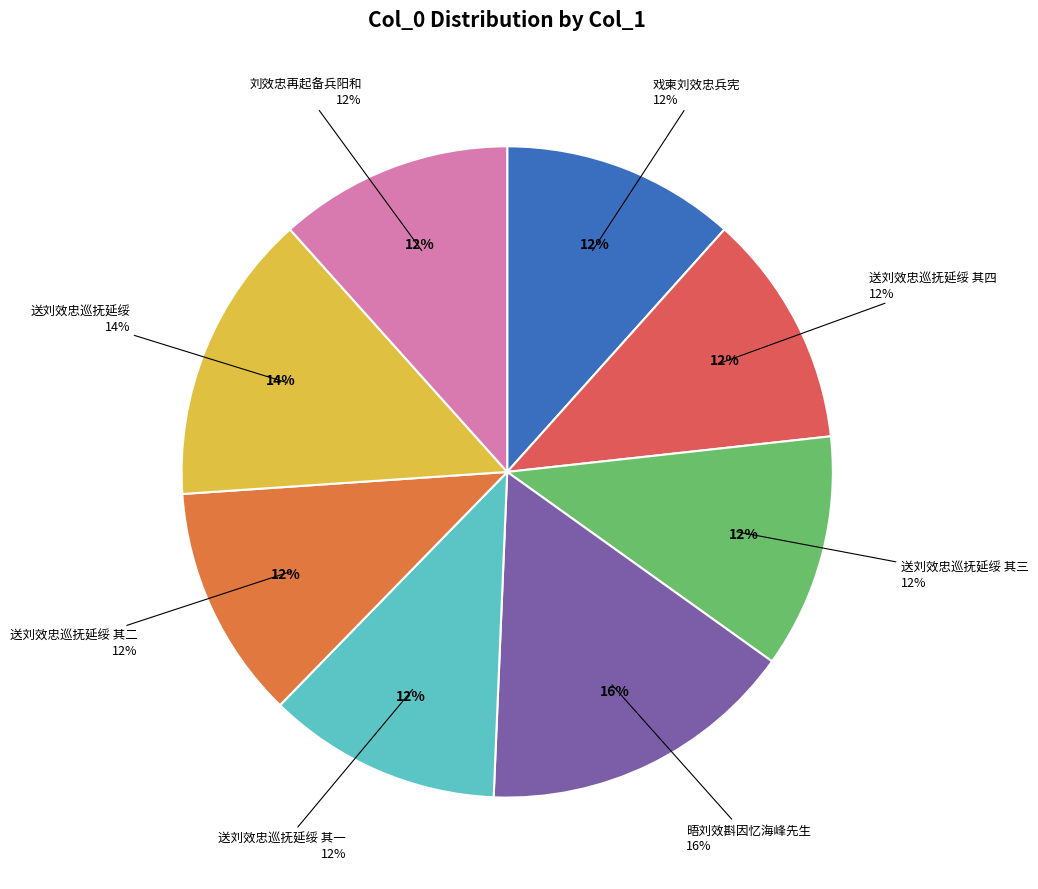

How many slices are in this pie chart?

8